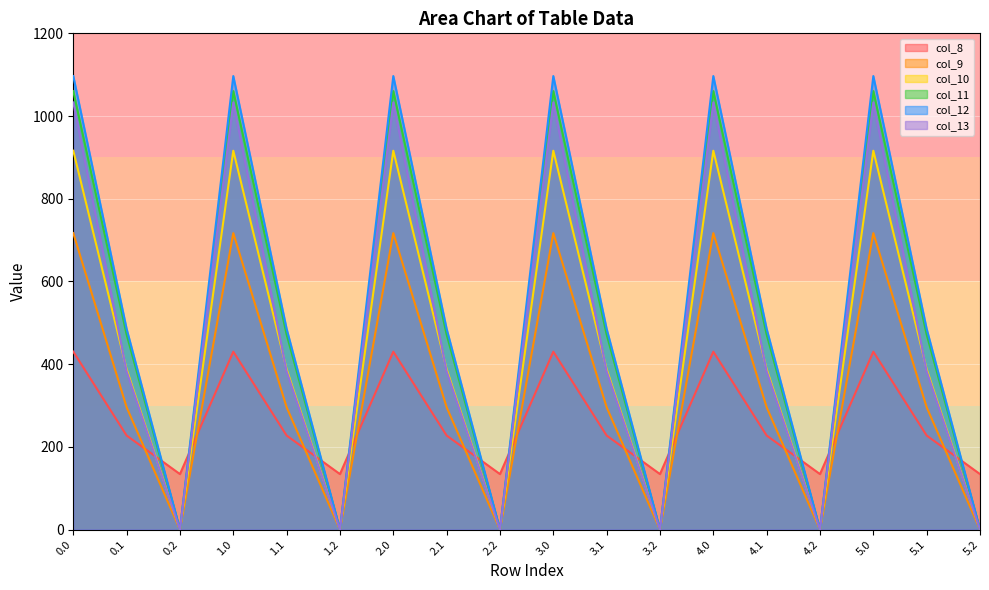

Which category has the lowest value across all series?

0.2